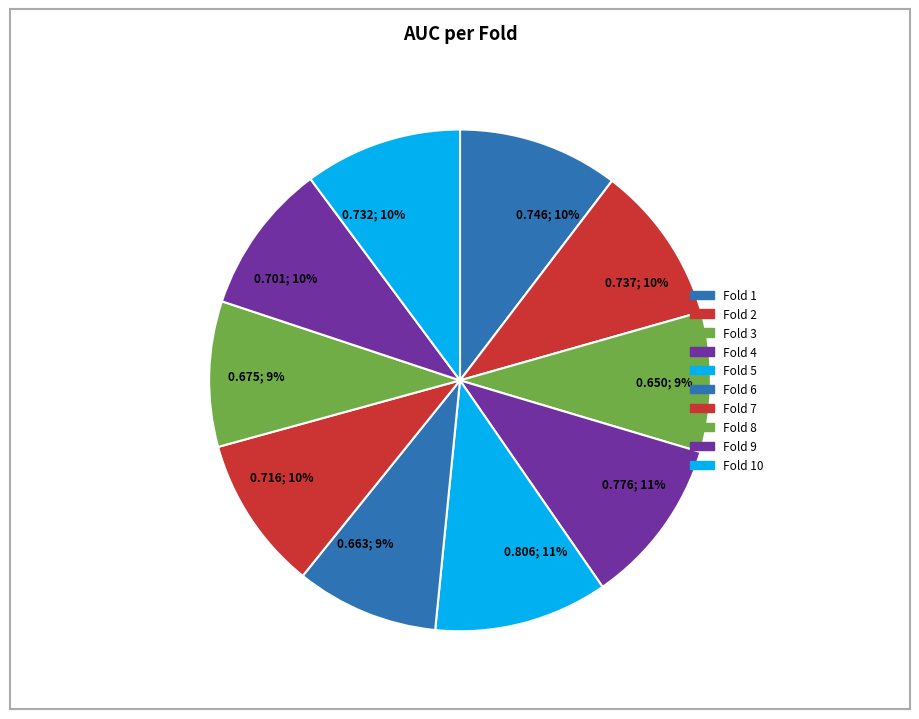

Count the number of slices in the pie.

10